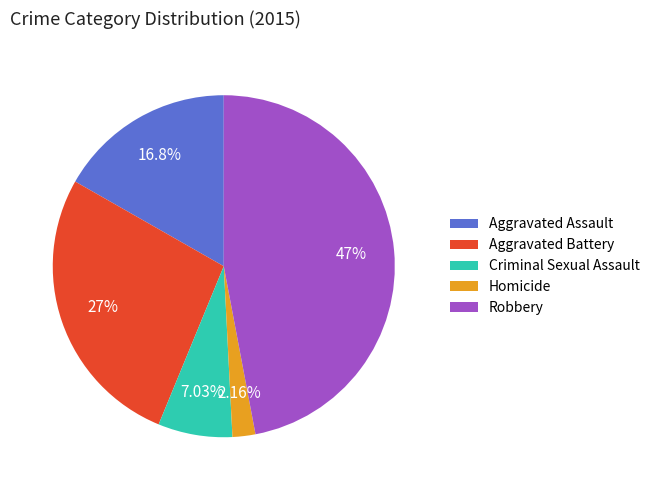

What is the ratio of the value at Aggravated Assault to the value at Aggravated Battery?

0.6